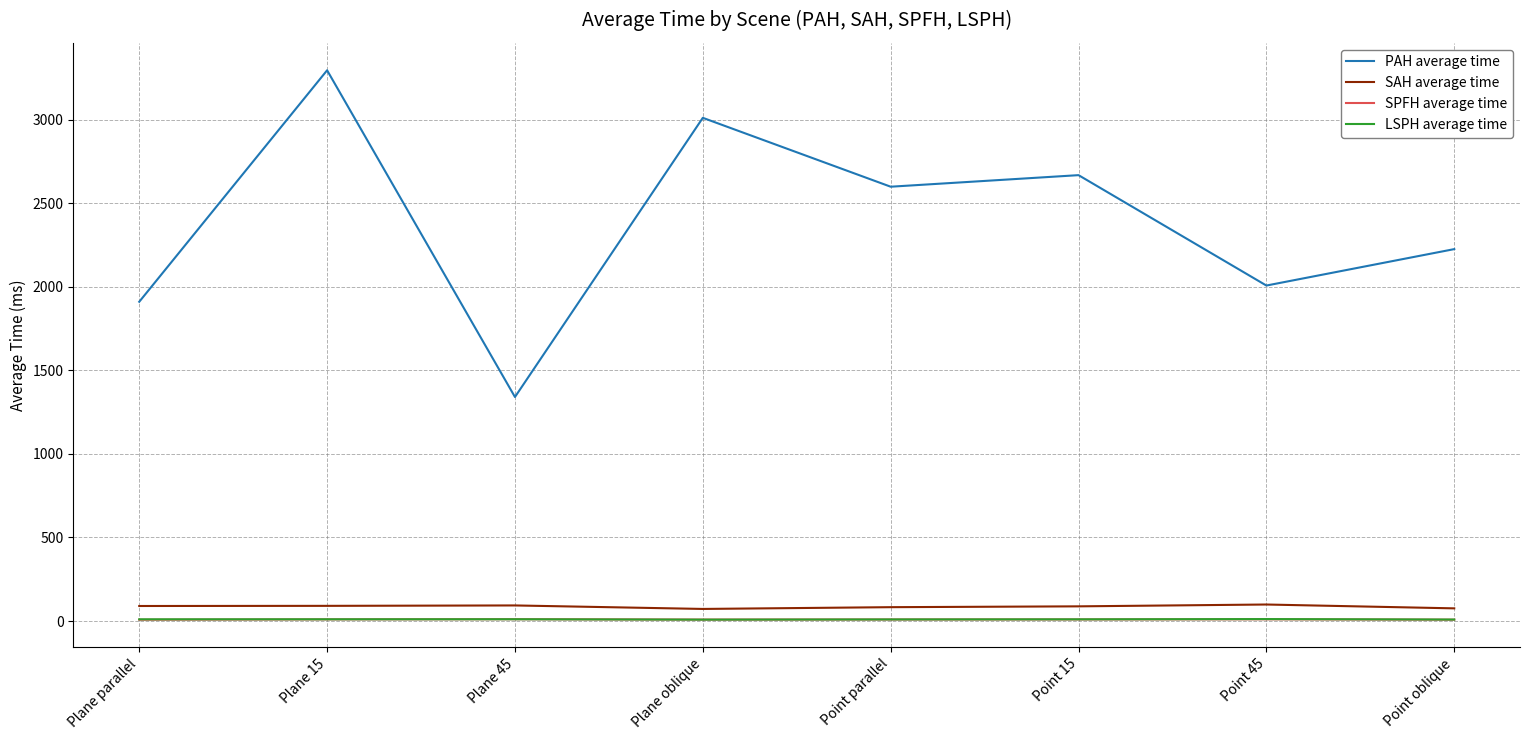

Which series has the widest spread of values?

PAH average time